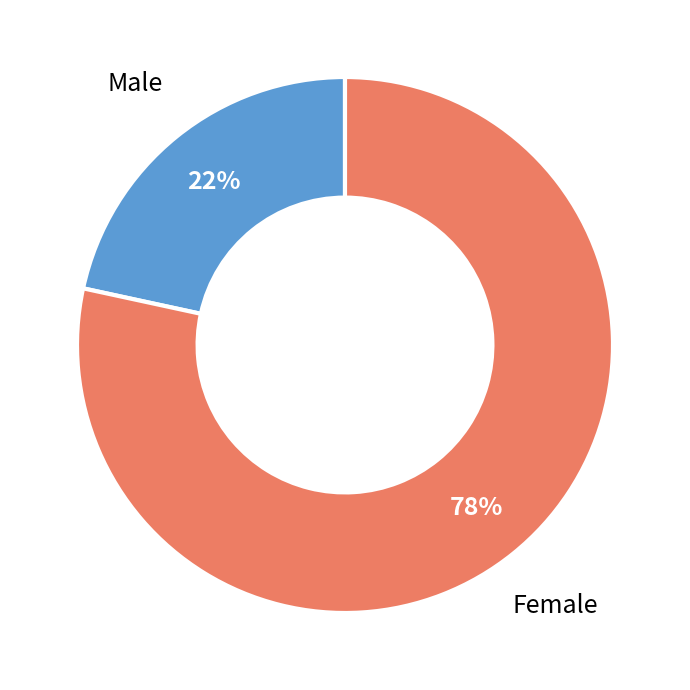

Is there any slice that represents more than half of the pie?

Yes